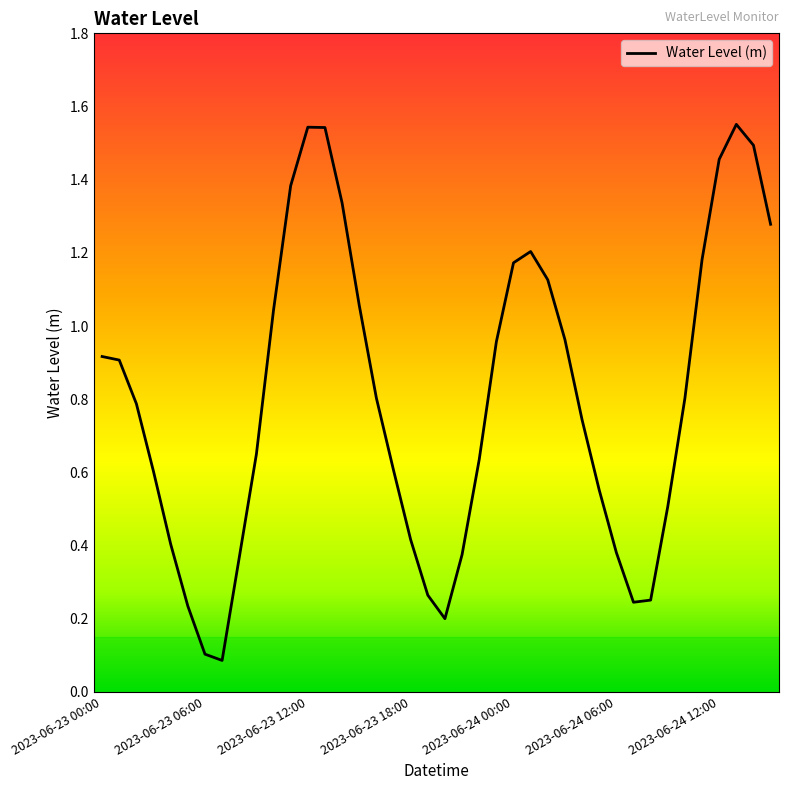

What is the value of the 1st point from the left?

0.9